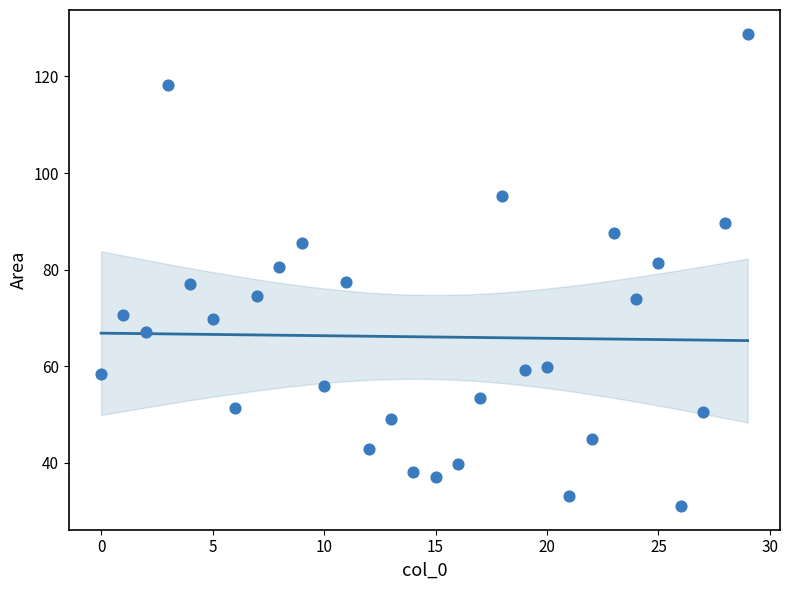

What is the range of Y values (max minus min)?

97.9